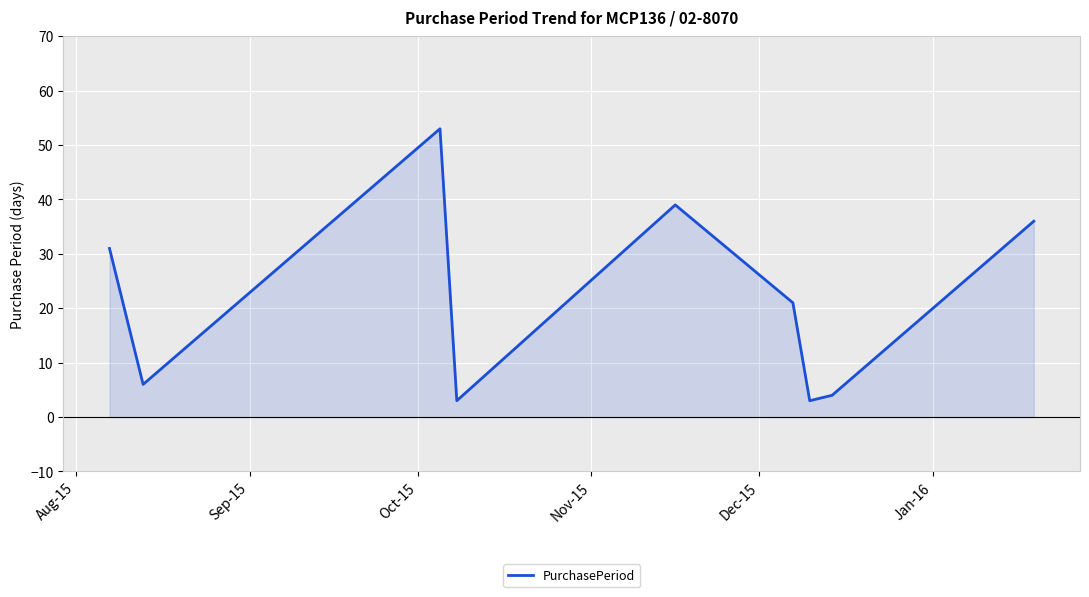

What is the minimum value for PurchasePeriod?

3